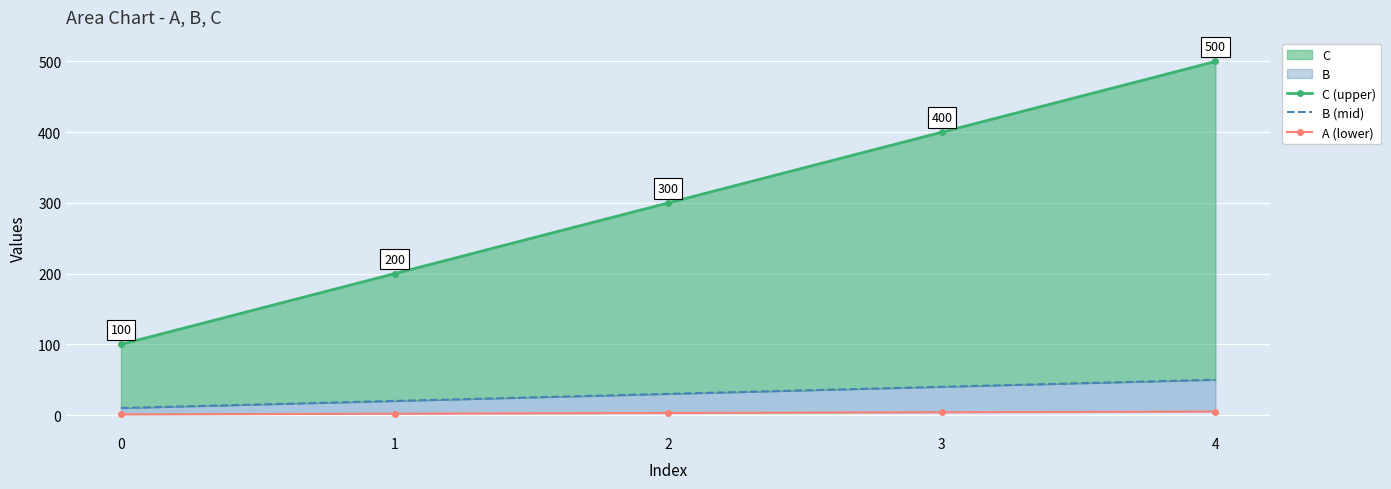

How many data points in A (lower) are less than 3?

2